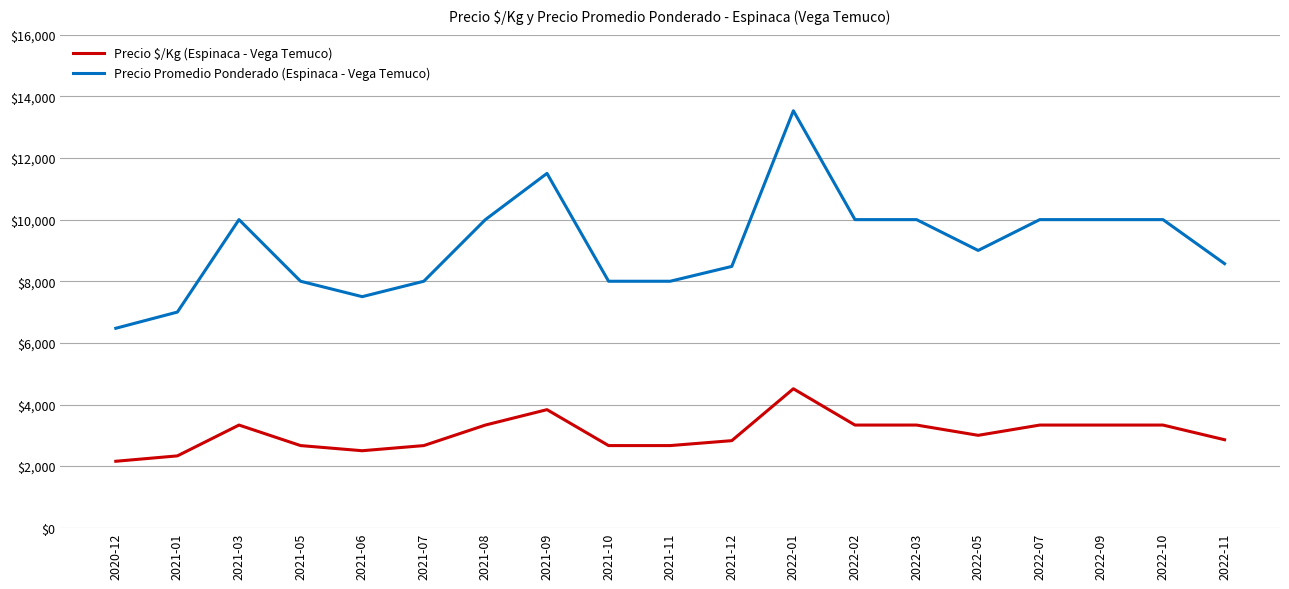

Which series has the largest range (max minus min)?

Precio Promedio Ponderado (Espinaca - Vega Temuco)